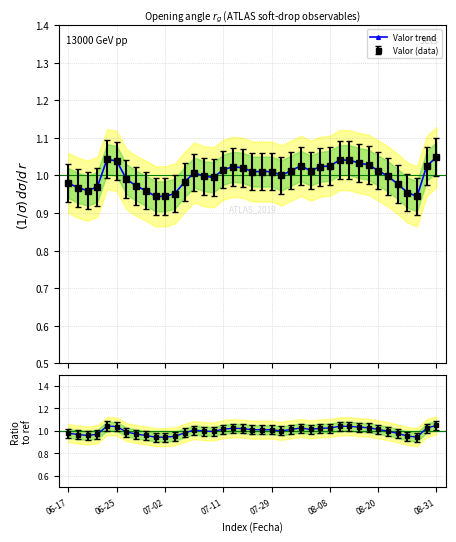

What is the greatest value displayed?

1.0